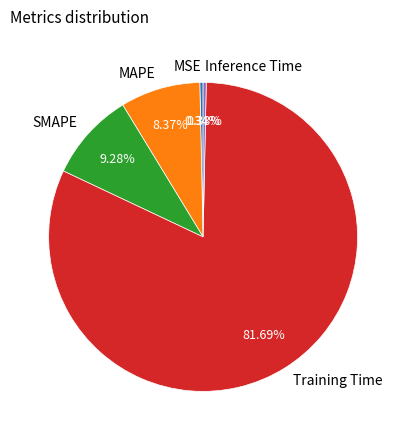

Which has a higher value, MAPE or Inference Time?

MAPE